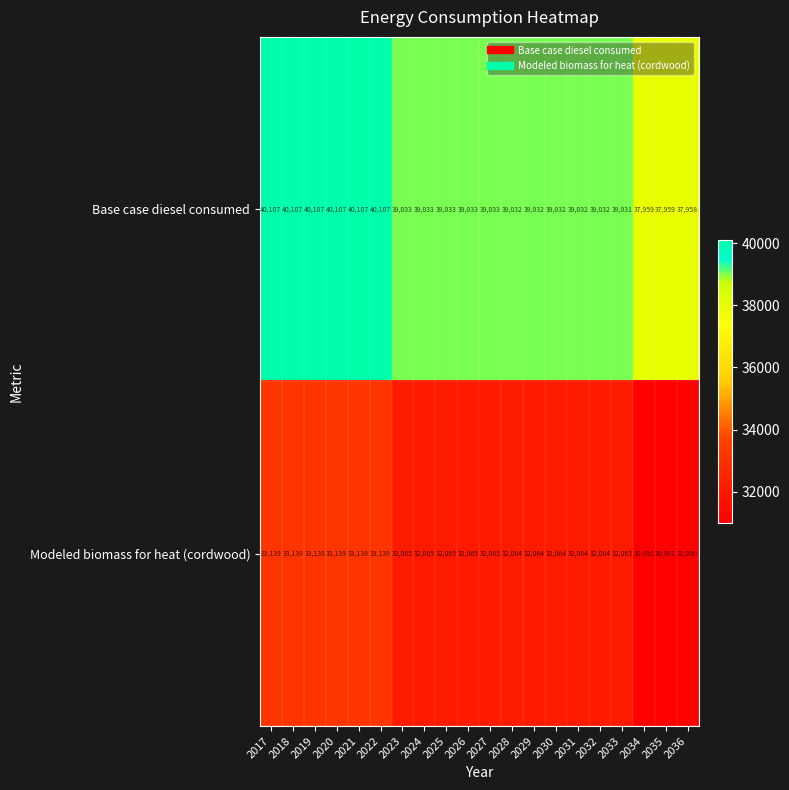

What is the difference between the highest and lowest values at 2018?

6968